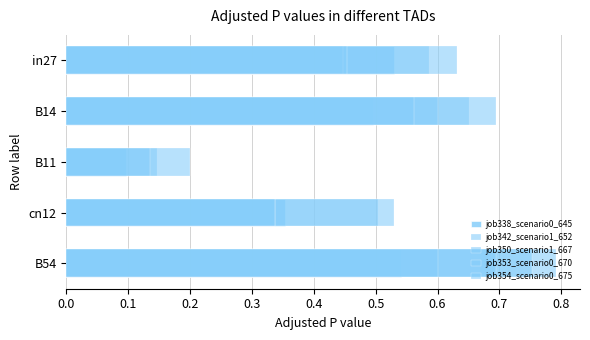

The value of job354_scenario0_675 at B11 is 0.1. True or false?

True